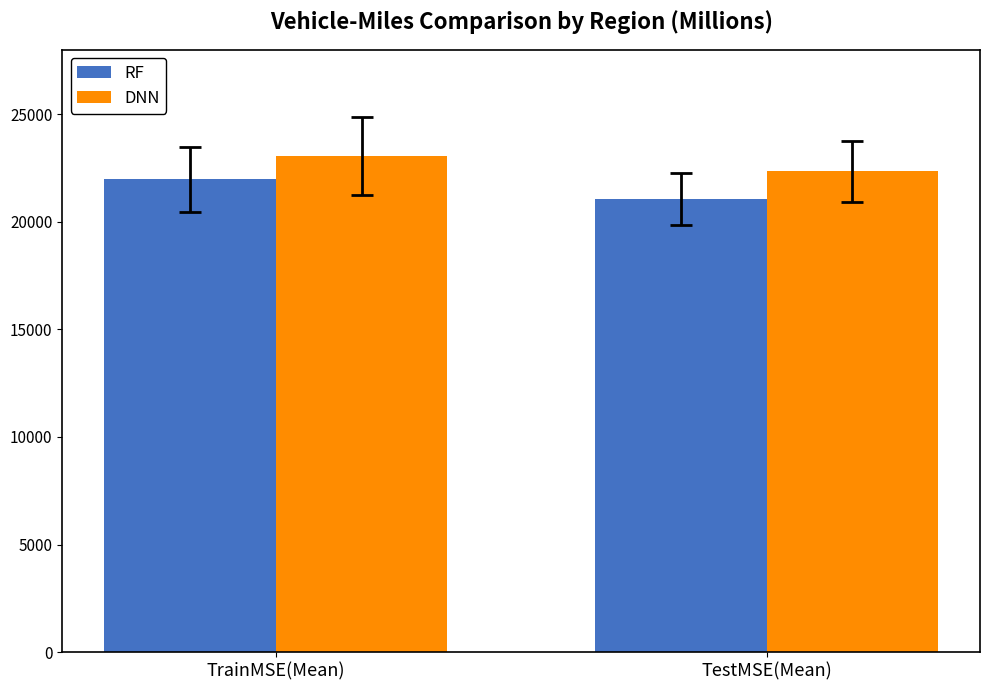

The RF series shows 21975 at TrainMSE(Mean). True or false?

True